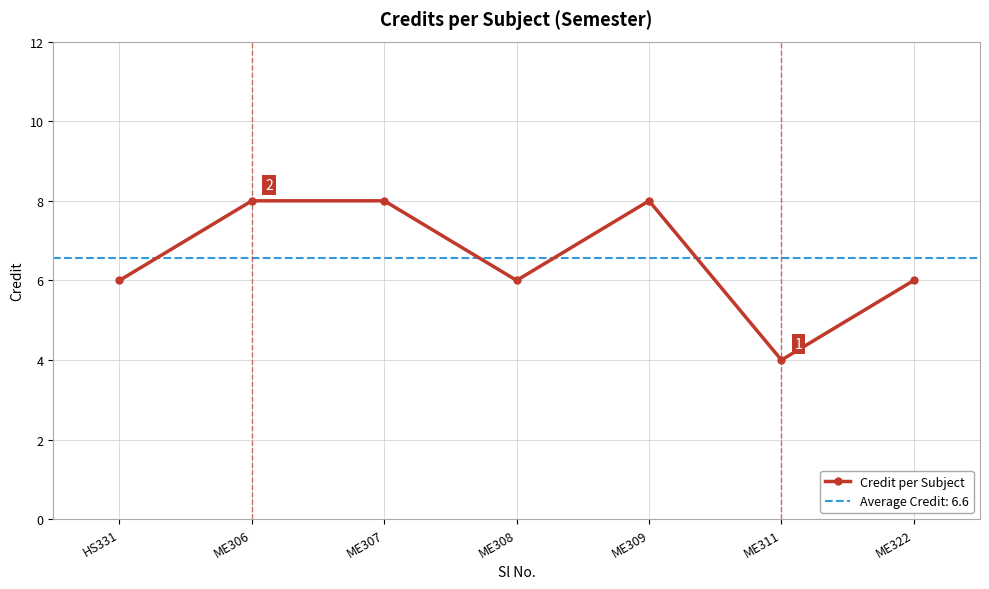

The value at ME307 is 8. True or false?

True